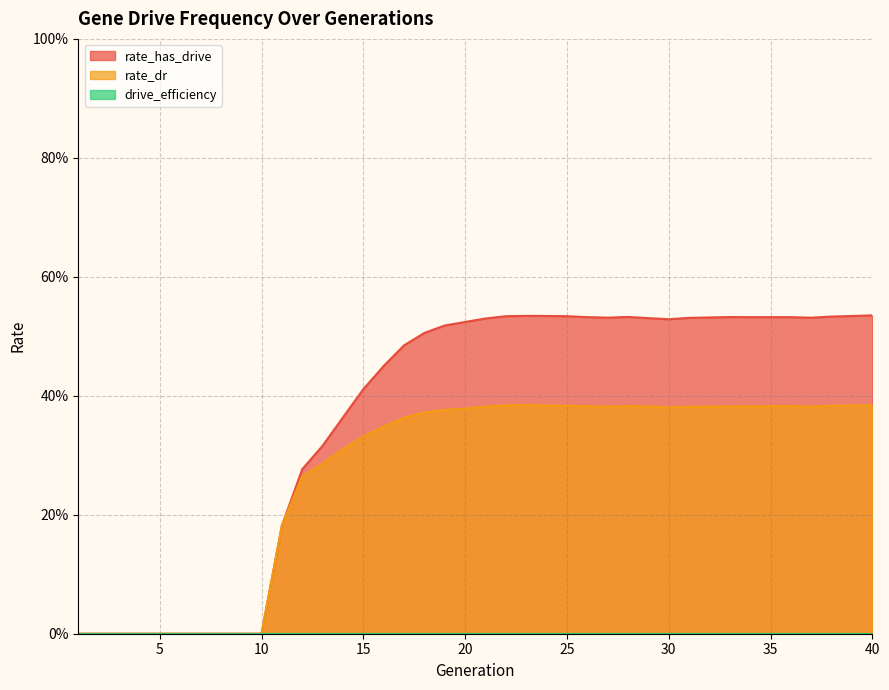

What is the difference between the maximum and minimum values in the rate_dr series?

0.4